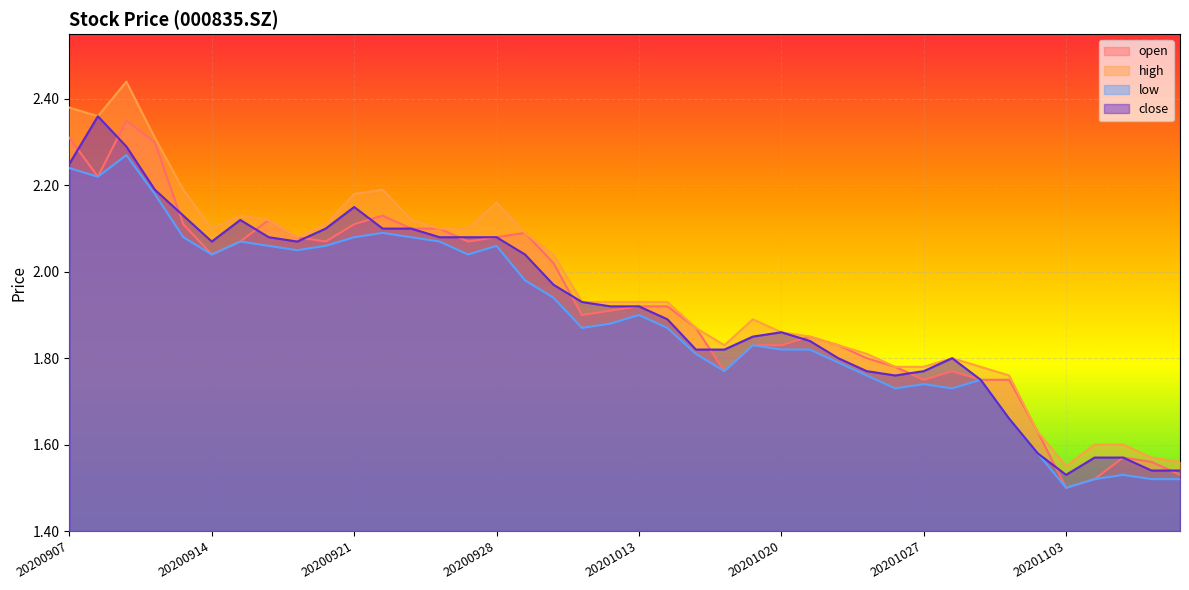

What is the average value of the high series?

2.0